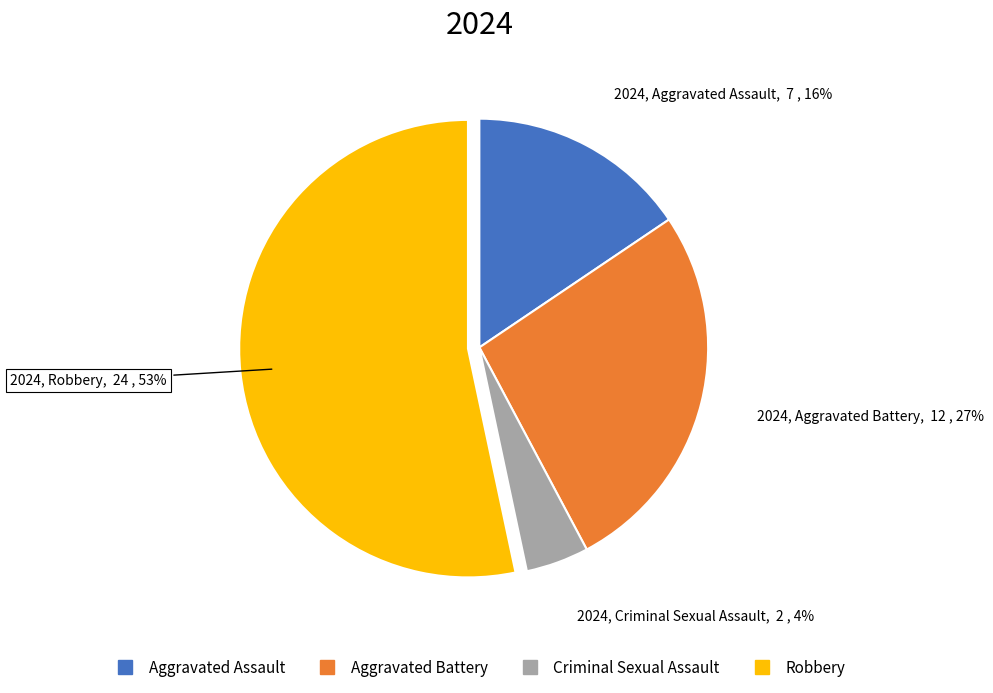

Combined, do Aggravated Assault and Criminal Sexual Assault account for over 50%?

No